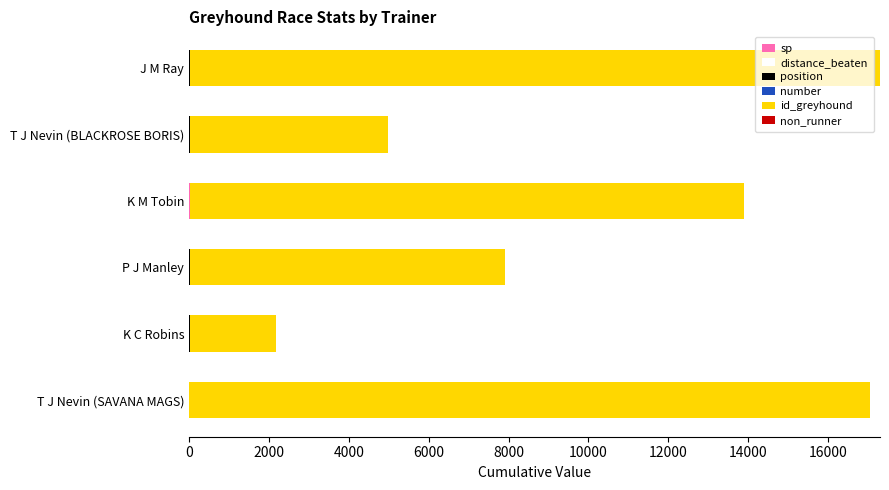

Reading left to right, what are all the values shown in this chart?

sp: 1.5	9.0	8.0	10.0	7.0	8.0
distance_beaten: 0.0	0.3	0.0	0.2	0.3	0.1
position: 1.0	2.0	3.0	4.0	5.0	6.0
number: 3.0	1.0	4.0	5.0	6.0	2.0
id_greyhound: 17033.0	2158.0	7889.0	13873.0	4960.0	17284.0
non_runner: 0.6	0.6	0.6	0.6	0.6	0.6